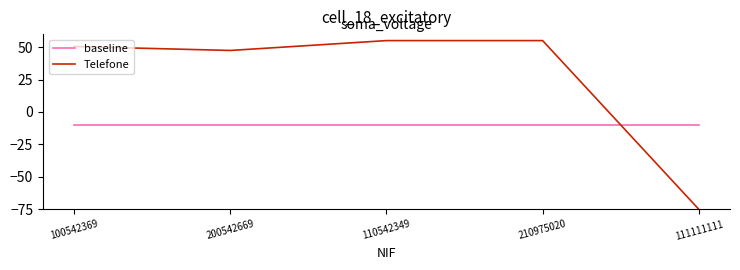

Which label corresponds to the smallest value in the chart?

111111111